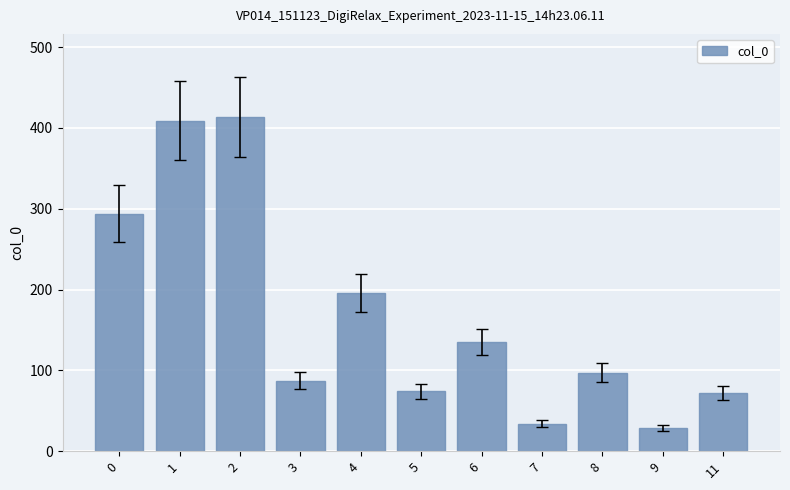

Which label corresponds to the smallest value in the chart?

9